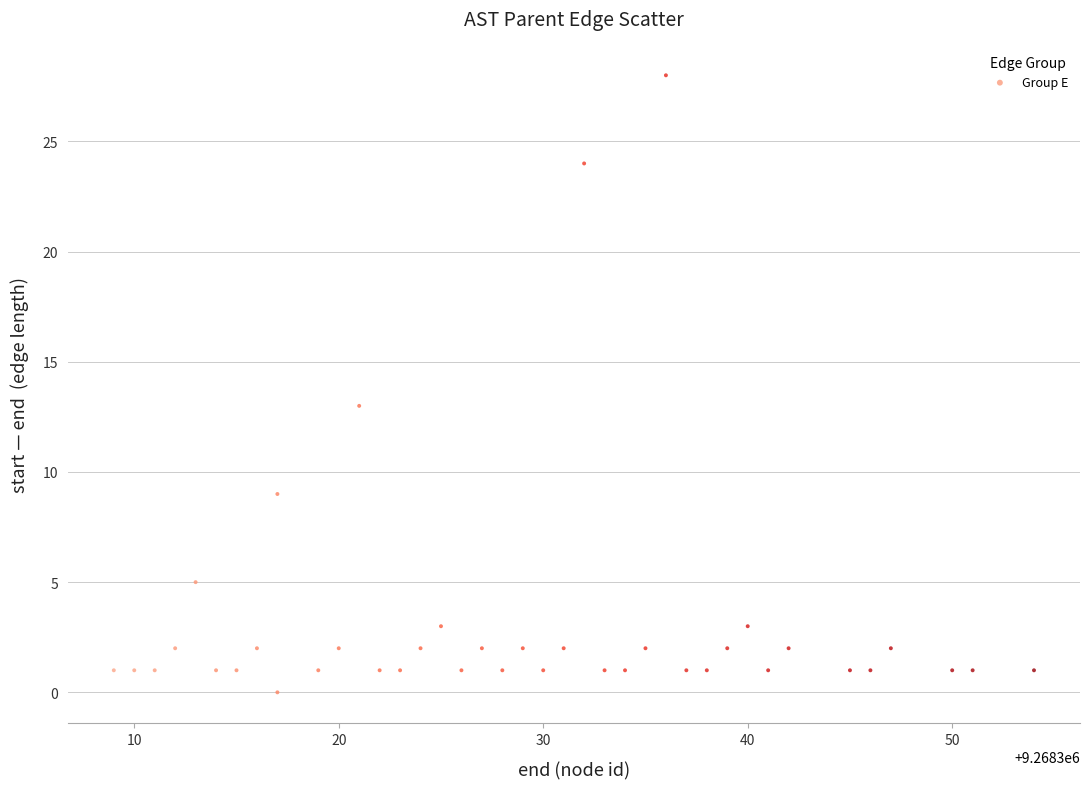

What Y value in the scatter plot is closest to 14?

13